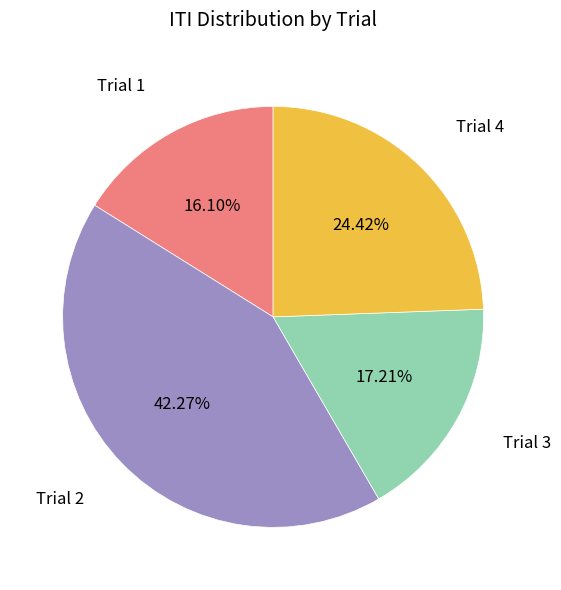

Count the number of slices in the pie.

4